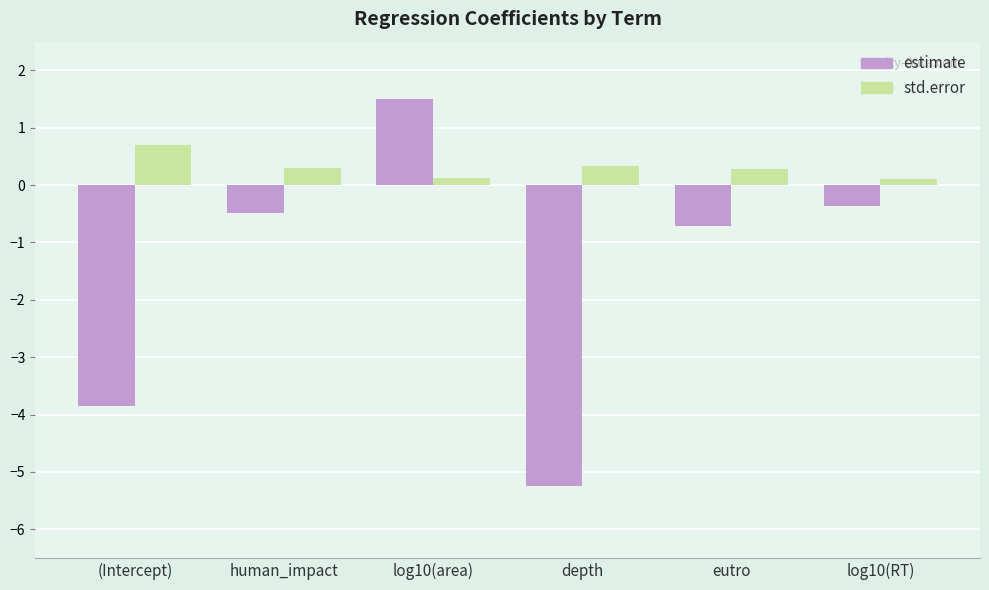

What is the minimum value shown in the chart?

-5.2